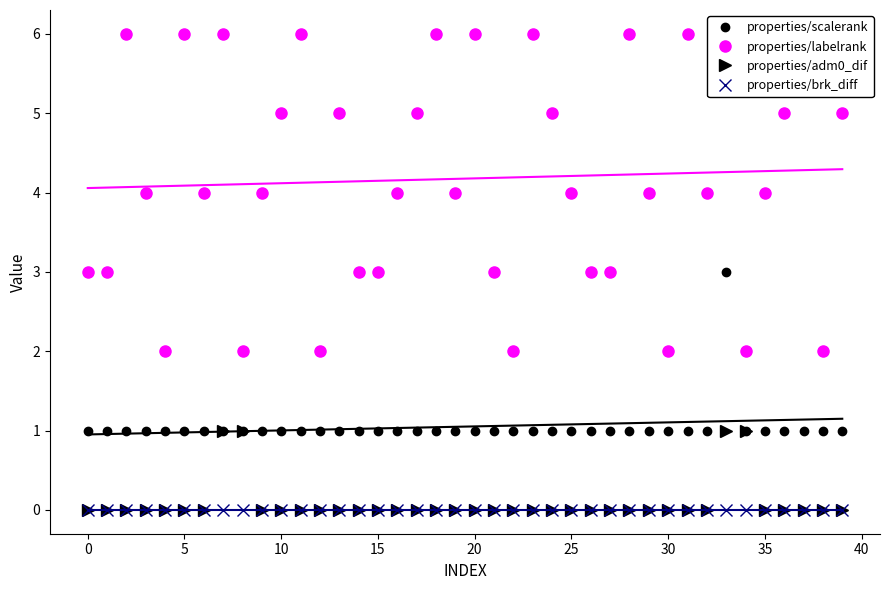

What is the total value across all series at 38?

3